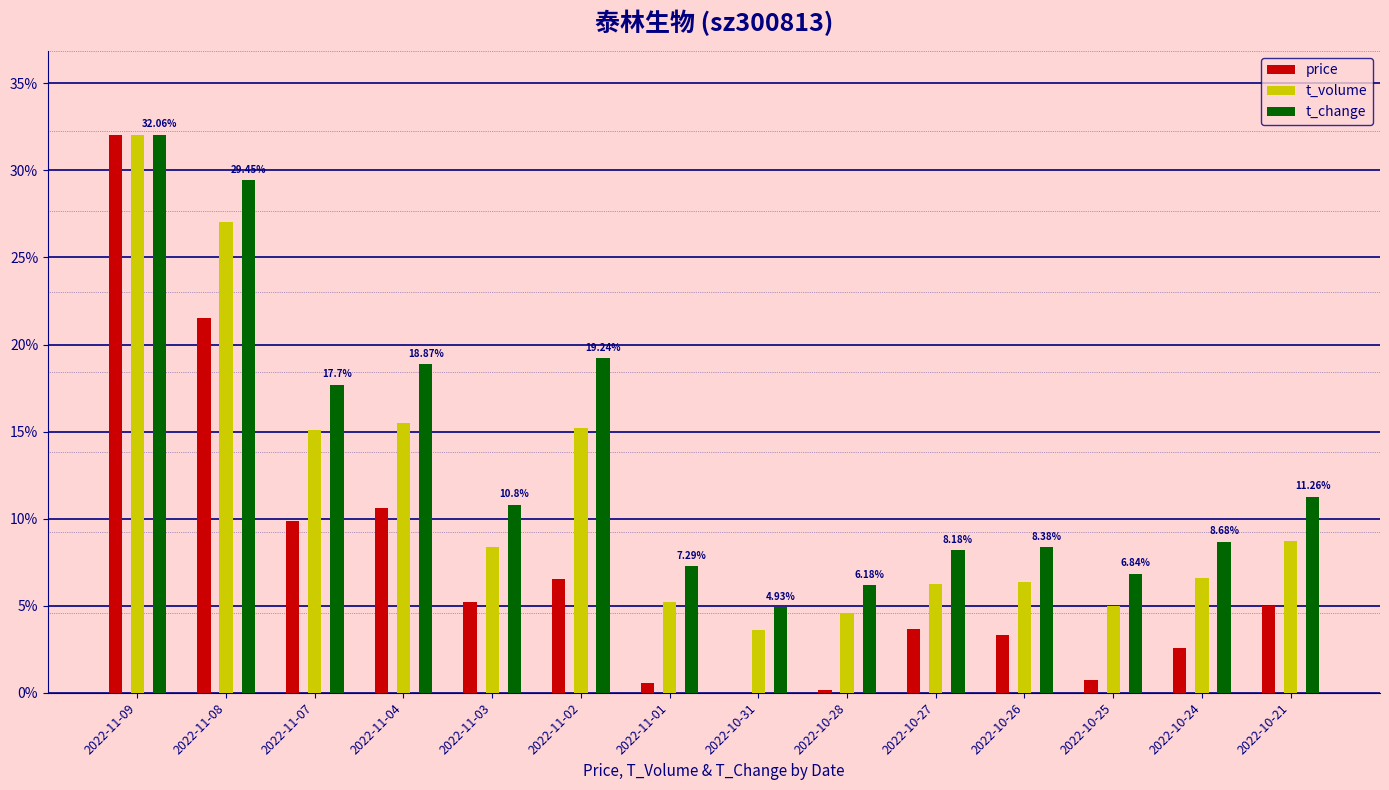

Which series changed the most between 2022-11-07 and 2022-10-31?

t_change